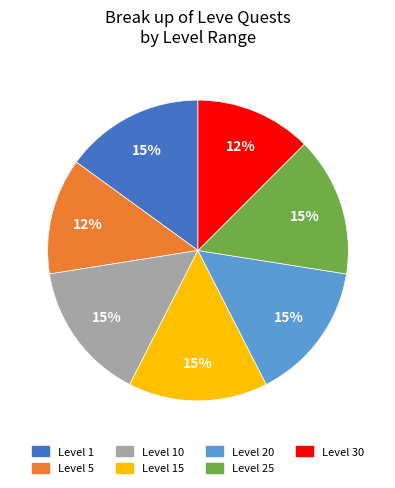

How many segments does this pie chart have?

7